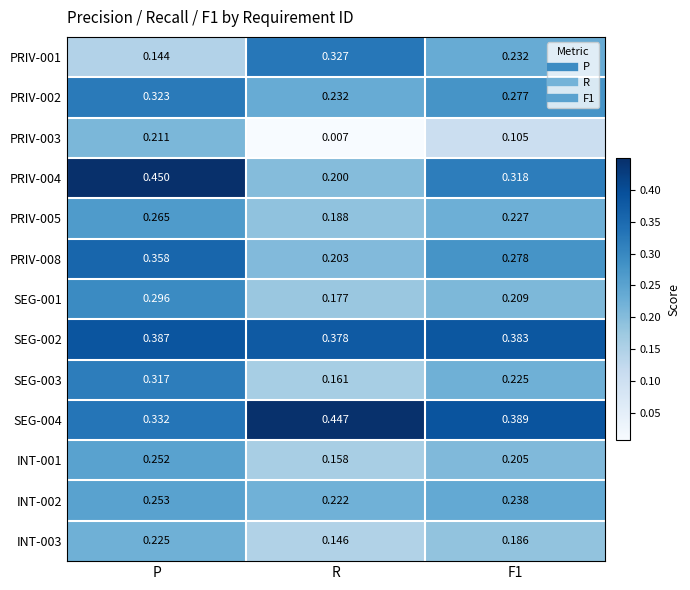

What is the total value across all series at R?

2.8